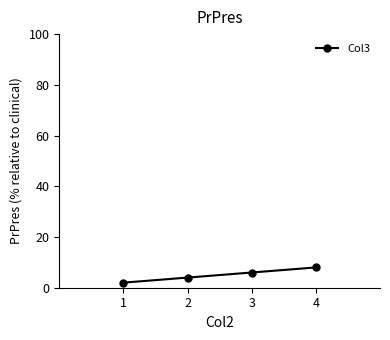

How many distinct data groups are displayed?

1